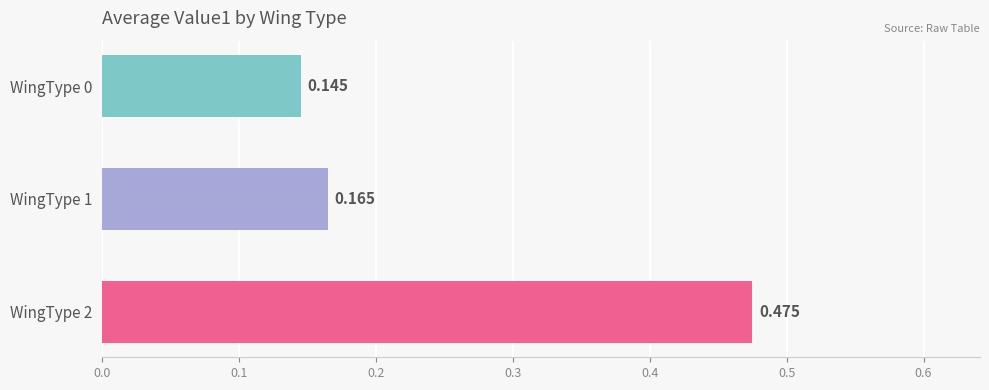

Rank the categories by value from highest to lowest.

WingType 2, WingType 1, WingType 0